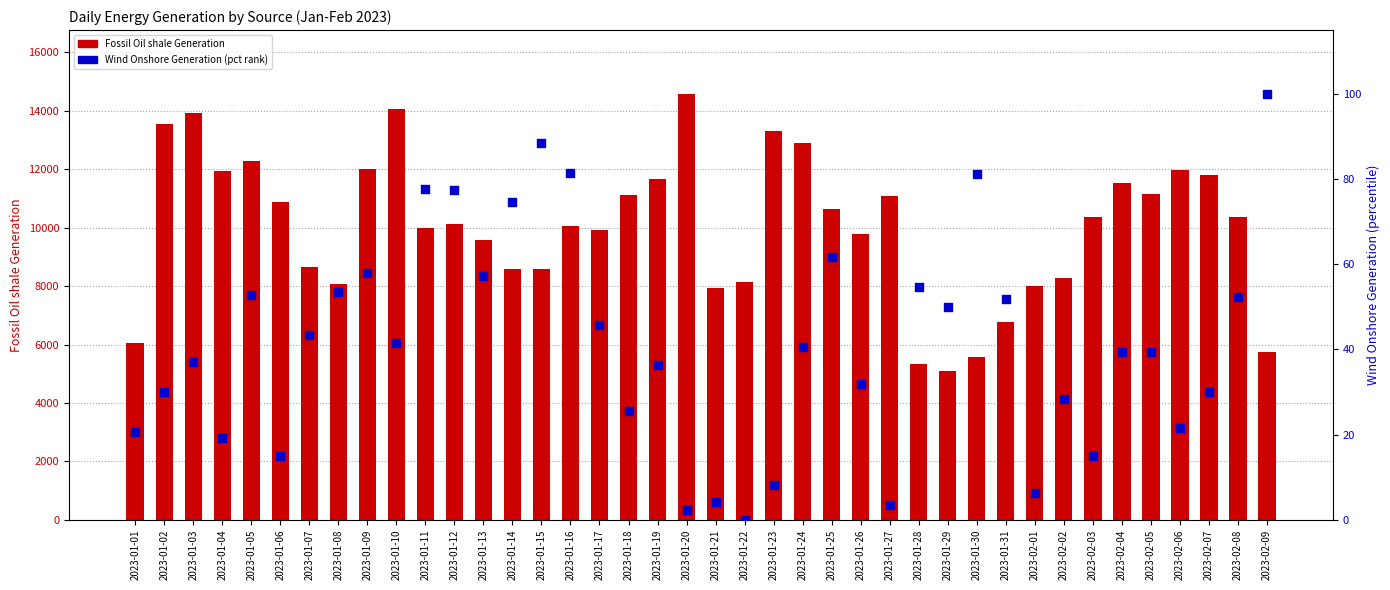

At which category is the sum across all series the highest?

2023-01-20